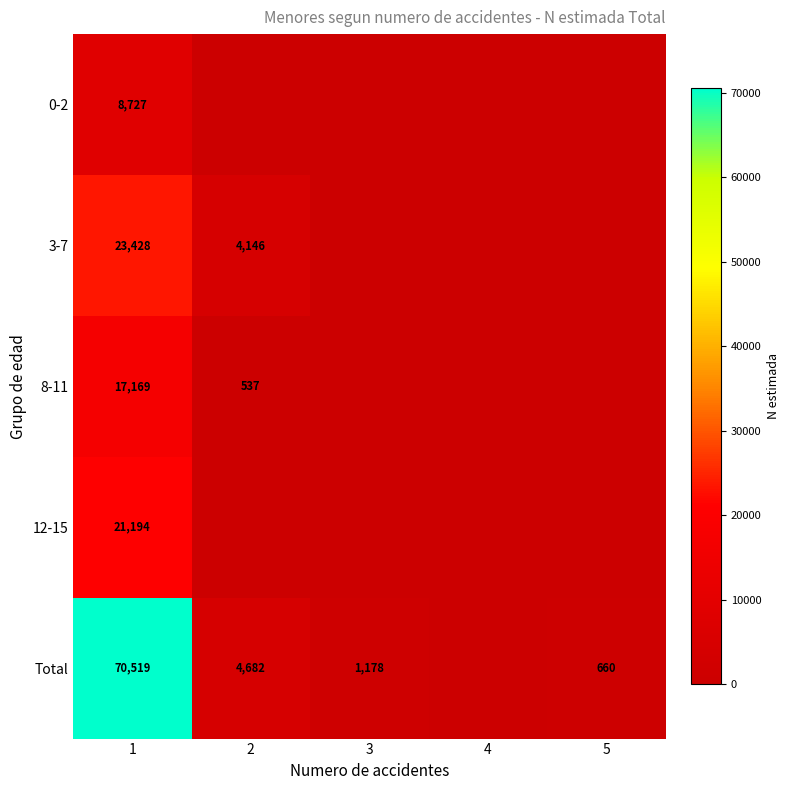

The 3-7 series shows 2491 at 2. True or false?

False